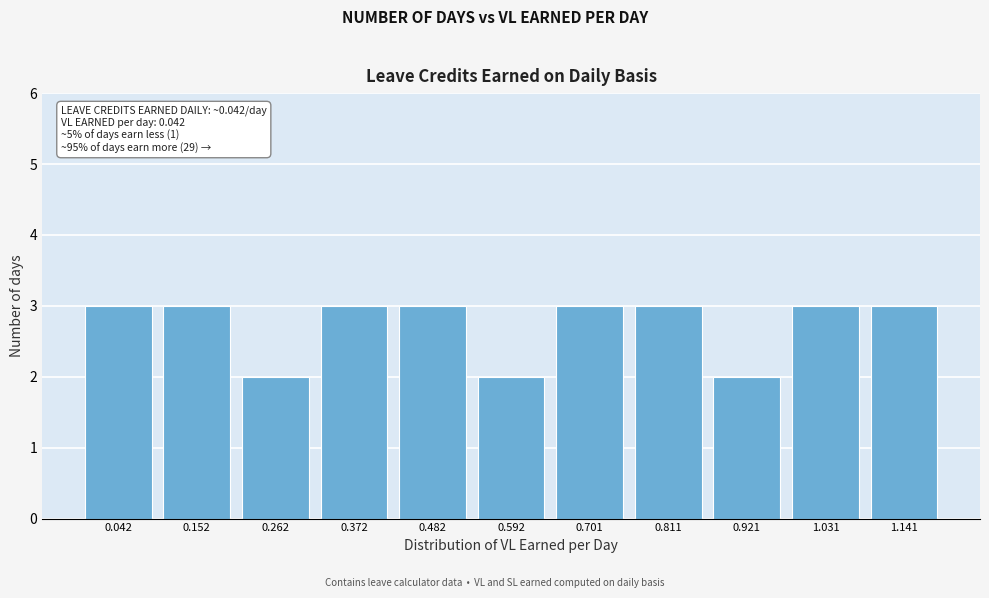

Reading left to right, what are all the values shown in this chart?

3	3	2	3	3	2	3	3	2	3	3